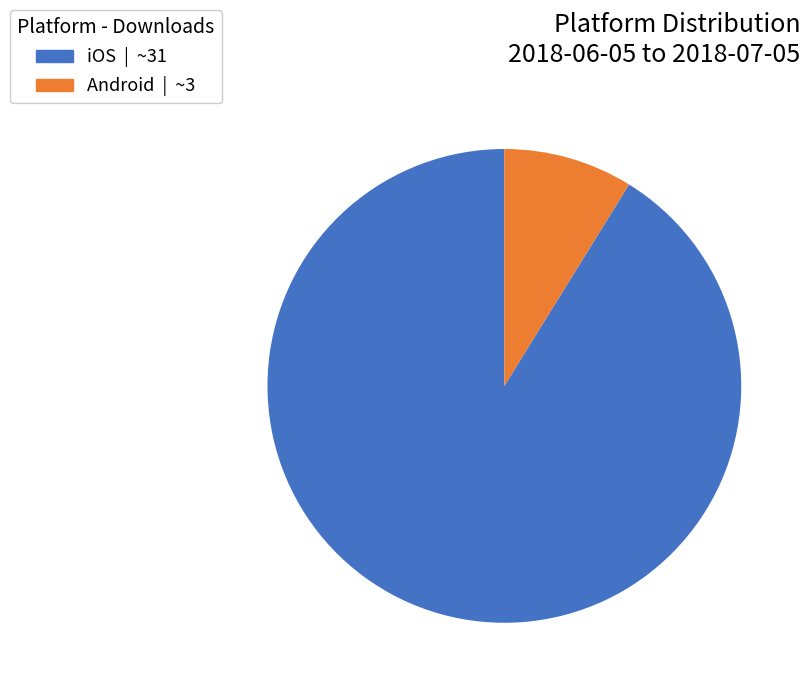

Which slice represents more than half of the pie?

iOS